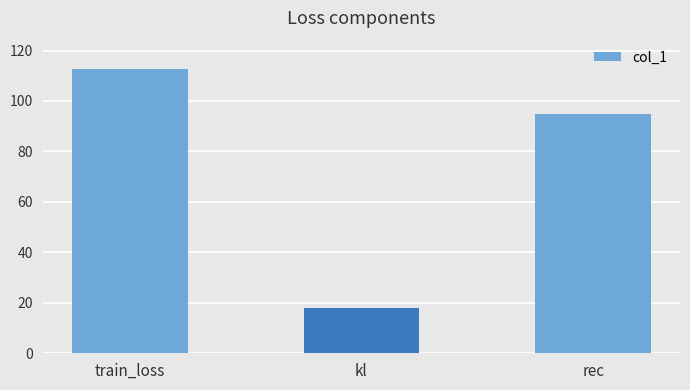

At which category does the chart reach its minimum across all series?

kl